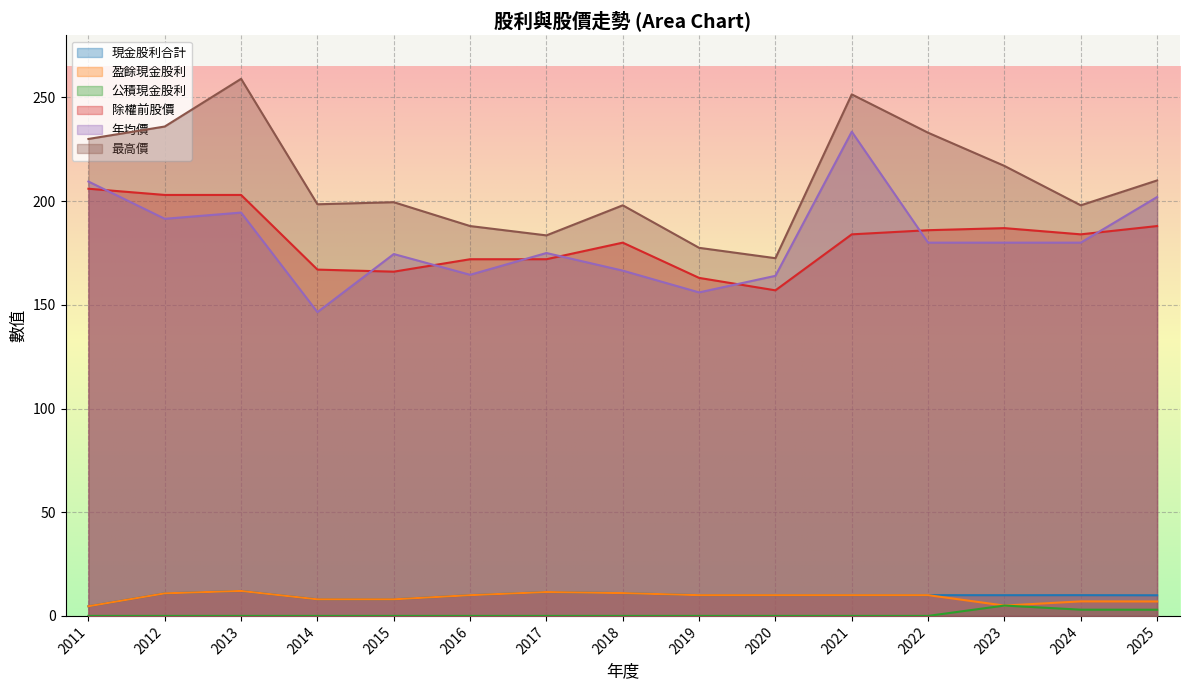

At which label does 公積現金股利 reach its peak?

2023